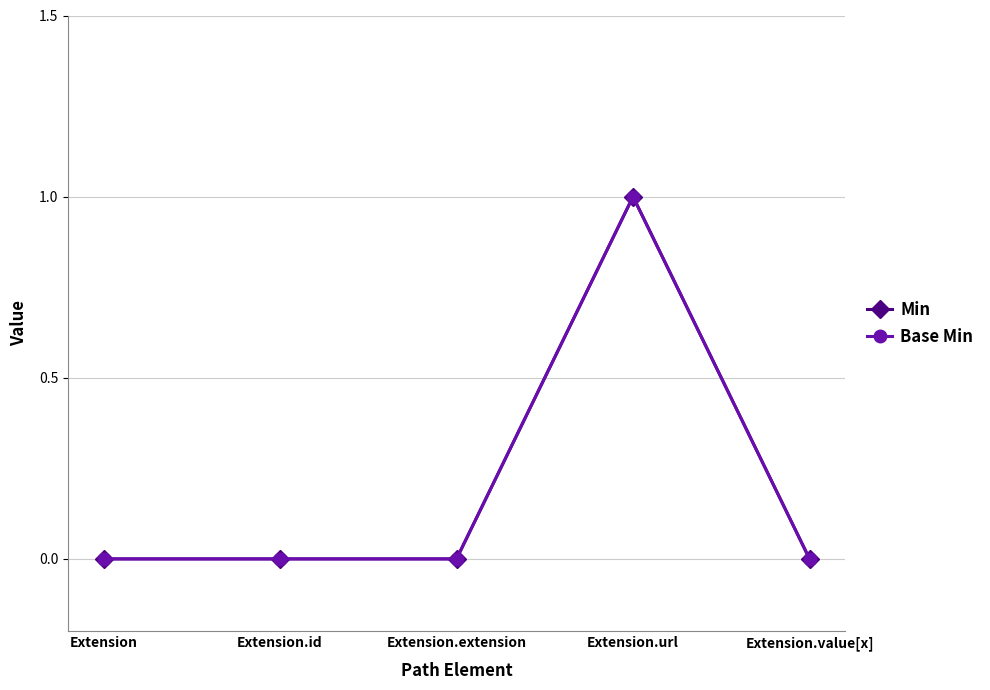

Where is Min nearest to the value 0?

Extension